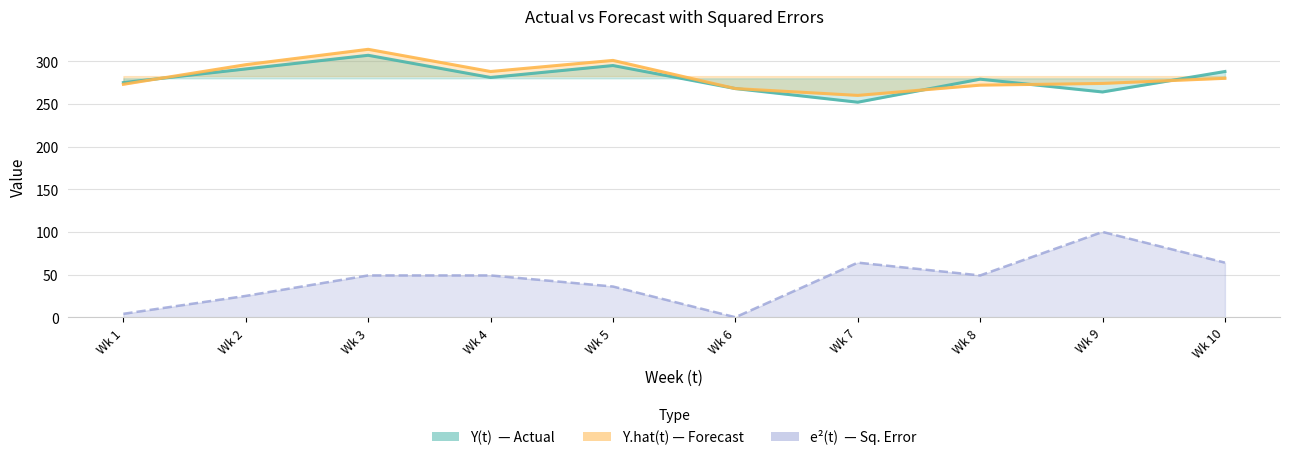

Between Wk 5 and Wk 8, which series saw the biggest shift?

Y.hat(t)